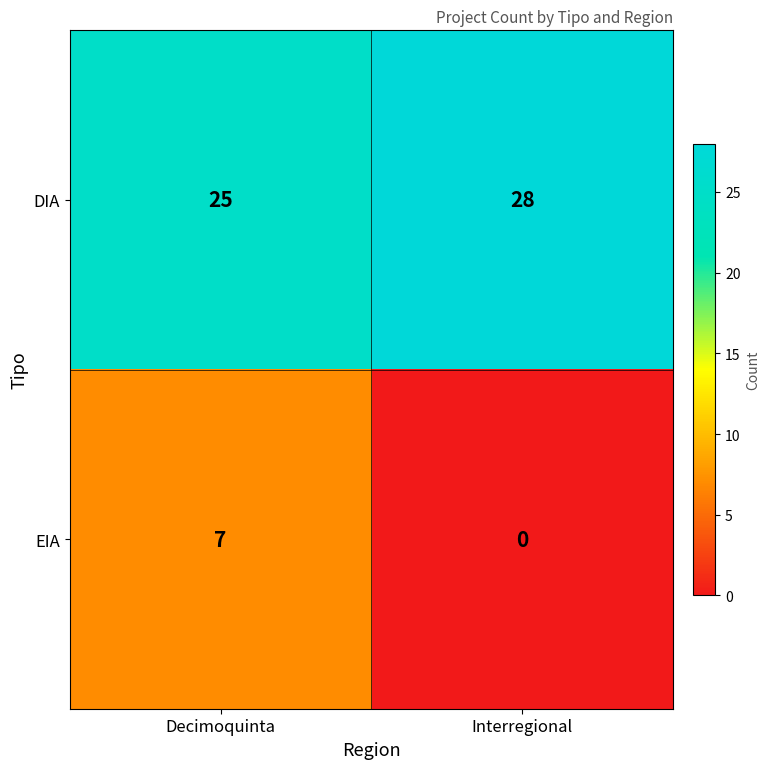

The DIA series shows 28 at Interregional. True or false?

True